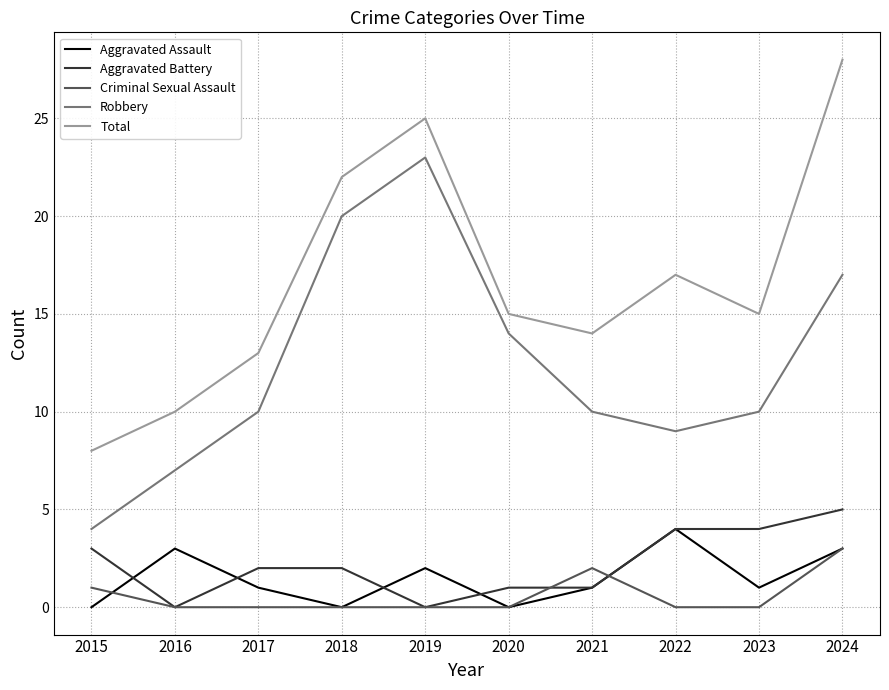

True or false: Total and Criminal Sexual Assault intersect in this chart.

False